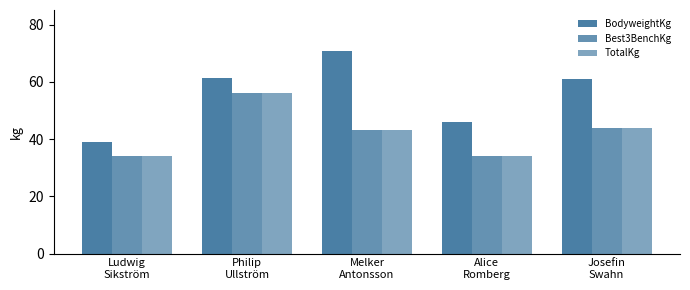

How many categories are shown in the chart?

5